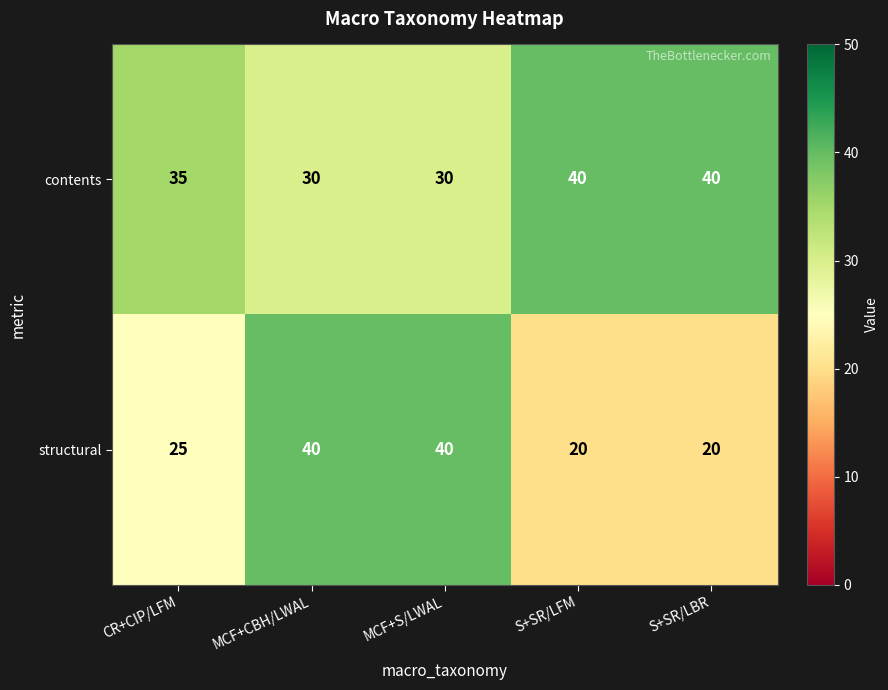

The structural series shows 25 at CR+CIP/LFM. True or false?

True